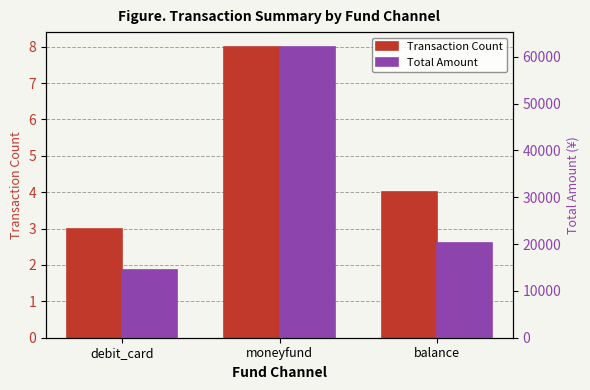

Which series has the largest total across all categories?

Total Amount